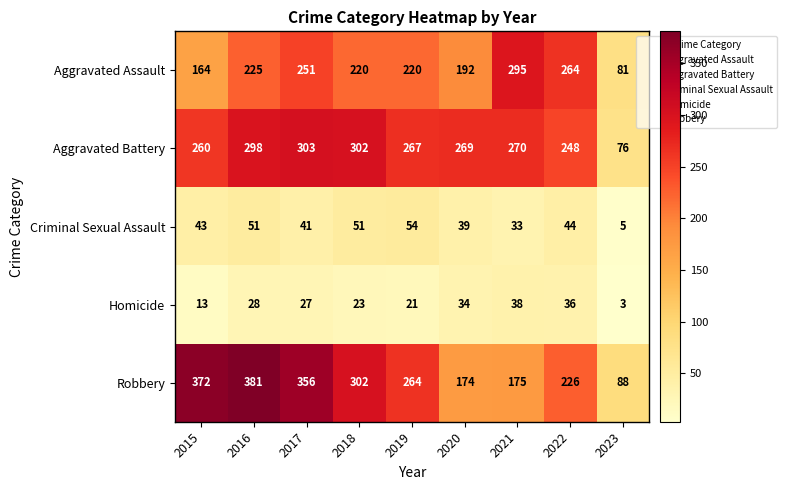

At which category does the chart reach its peak across all series?

2016